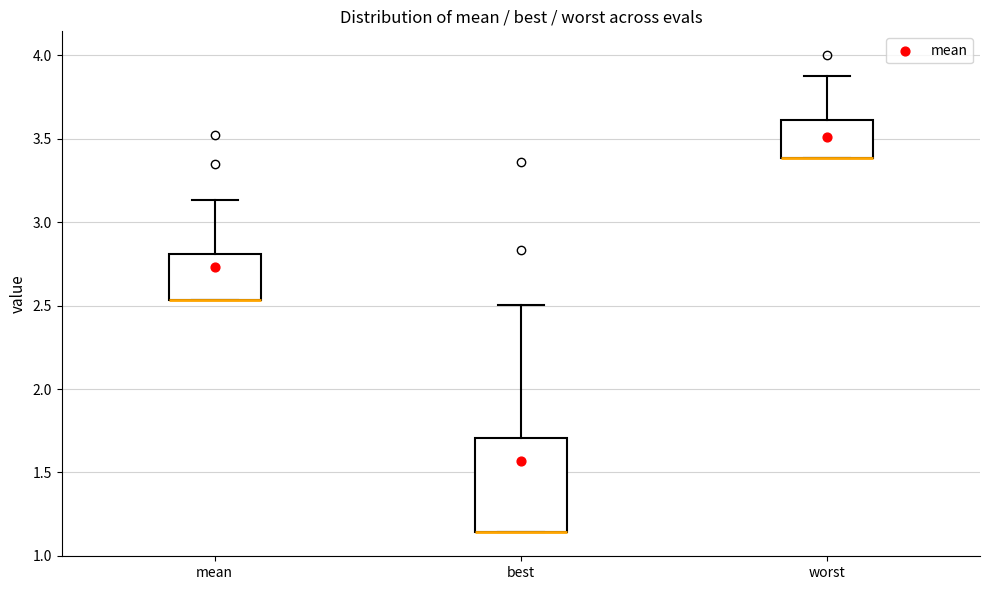

Where does the upper whisker of the box for mean end on the y-axis? The values are not printed on the chart, so give them approximately, as read against the axis.

3.15